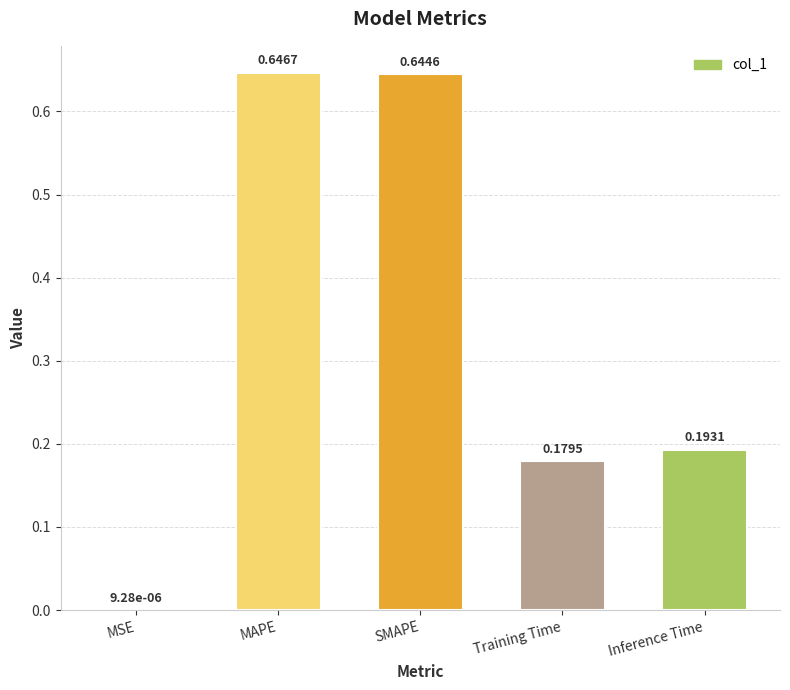

What is the change in value from SMAPE to Inference Time?

-0.5